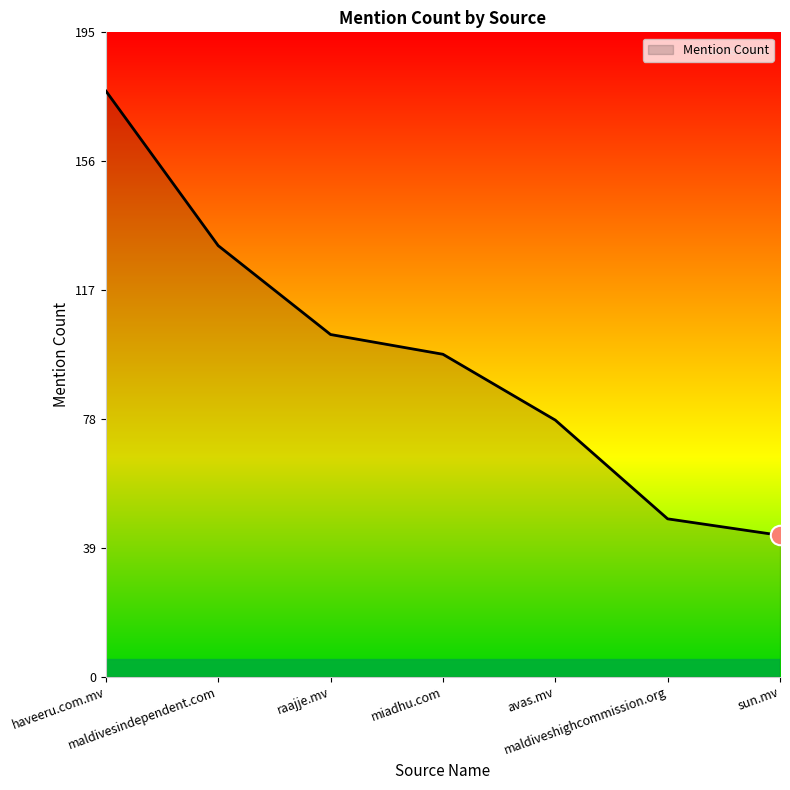

Rank the categories by value from lowest to highest.

sun.mv, maldiveshighcommission.org, avas.mv, miadhu.com, raajje.mv, maldivesindependent.com, haveeru.com.mv